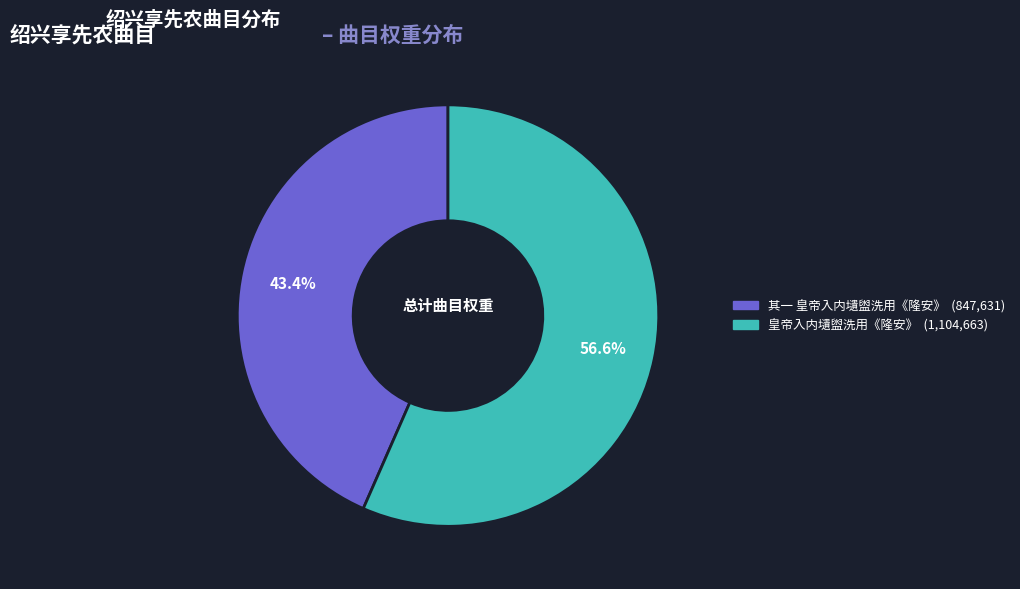

Is there a majority slice in this chart?

Yes